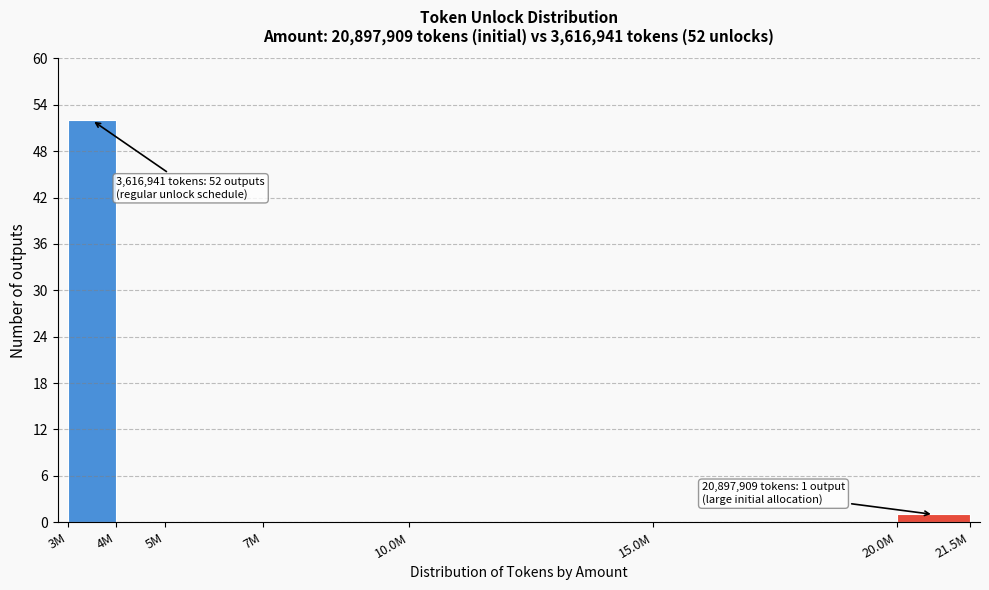

At which category does the chart reach its peak across all series?

3M